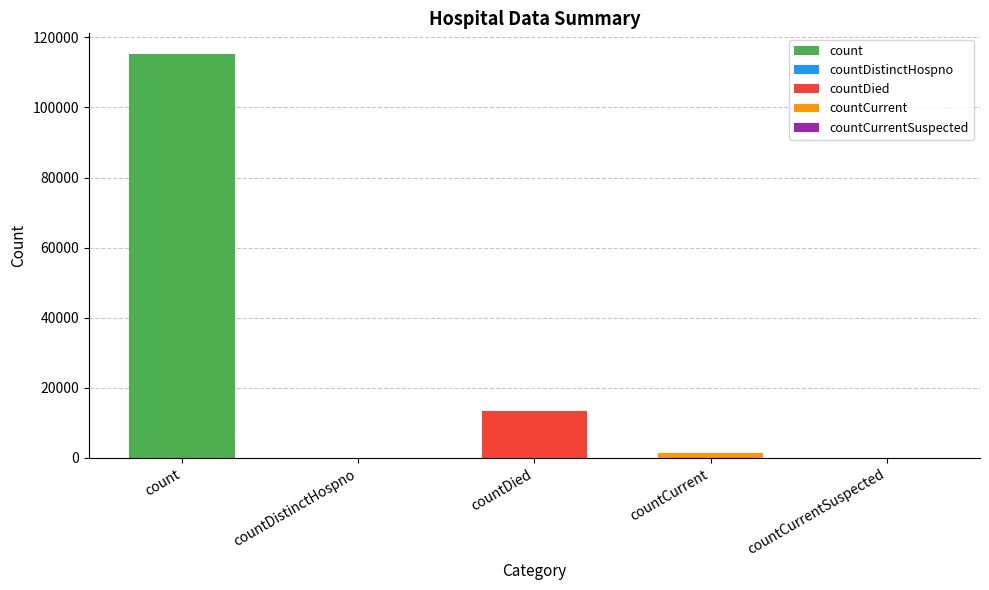

How many data points does each series have?

5